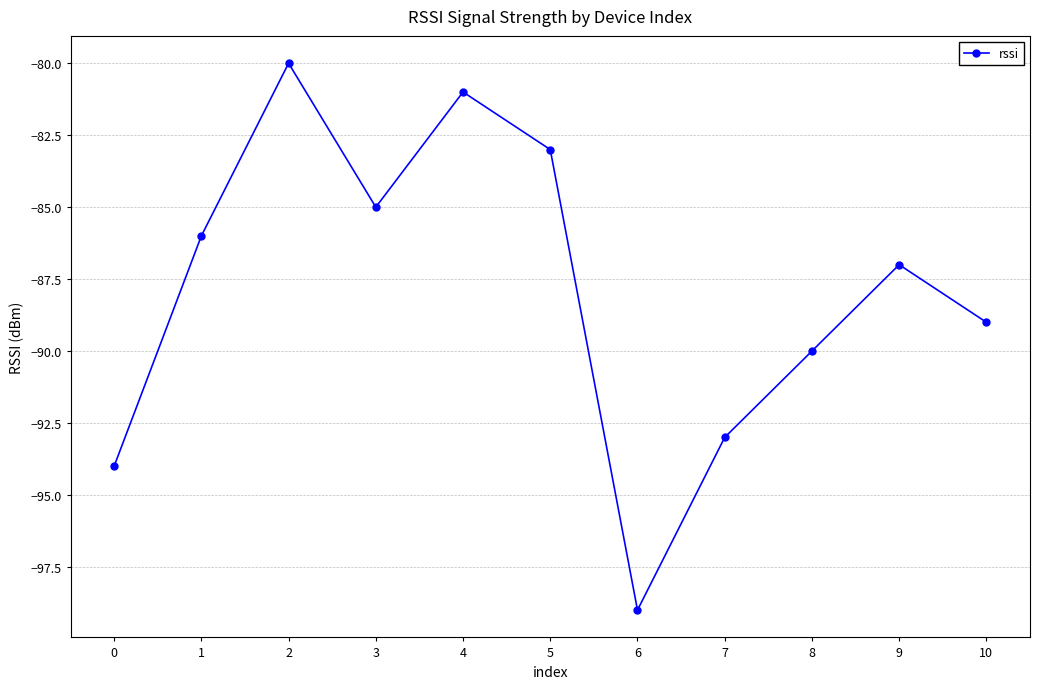

What is the greatest value displayed?

-80